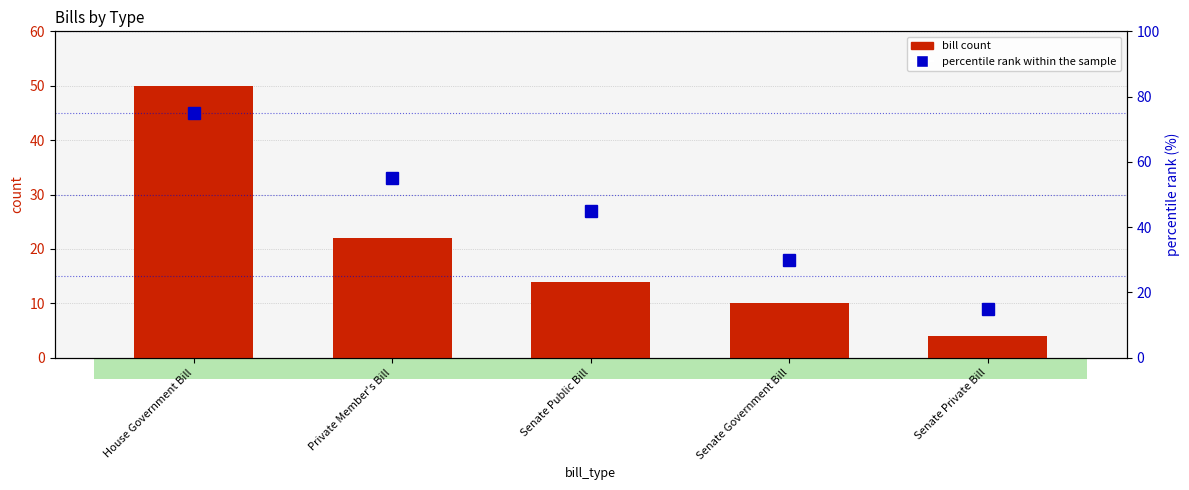

At which label does bill count reach its peak?

House Government Bill